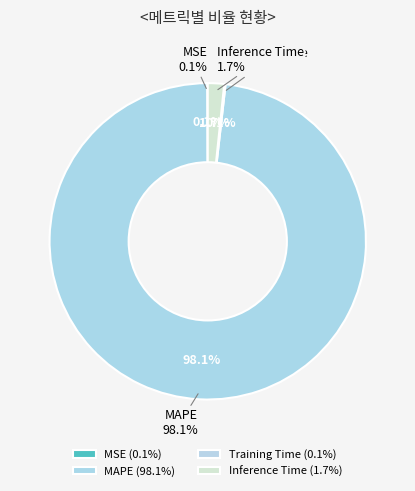

What is the total percentage of MSE and Training Time?

0.2%